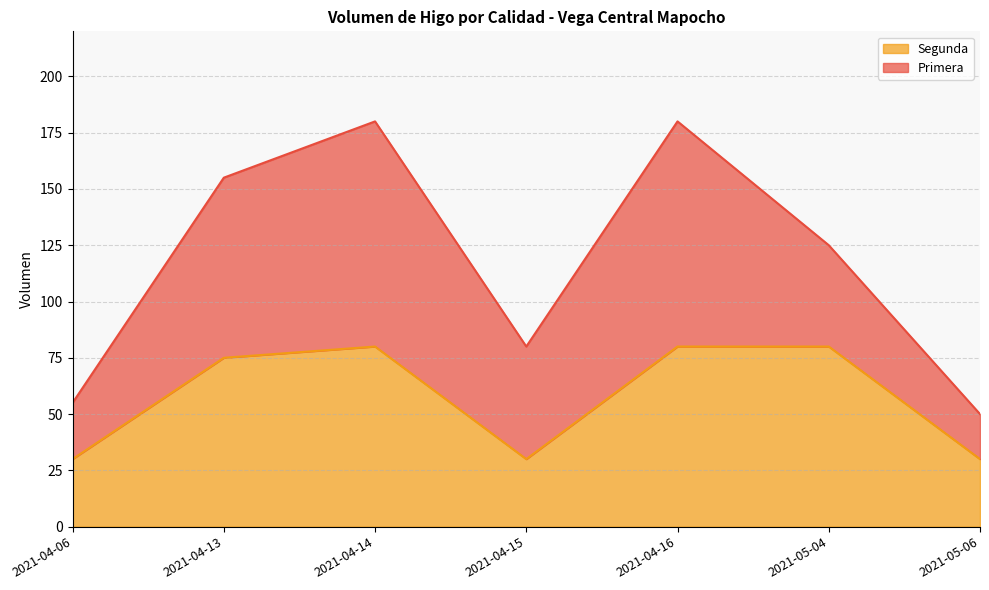

Which category has the highest value across all series?

2021-04-14